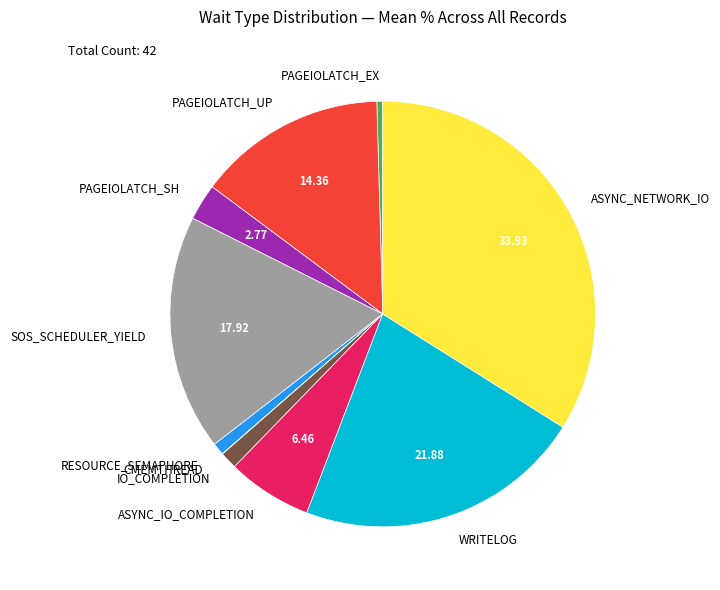

Which slice is the largest?

ASYNC_NETWORK_IO